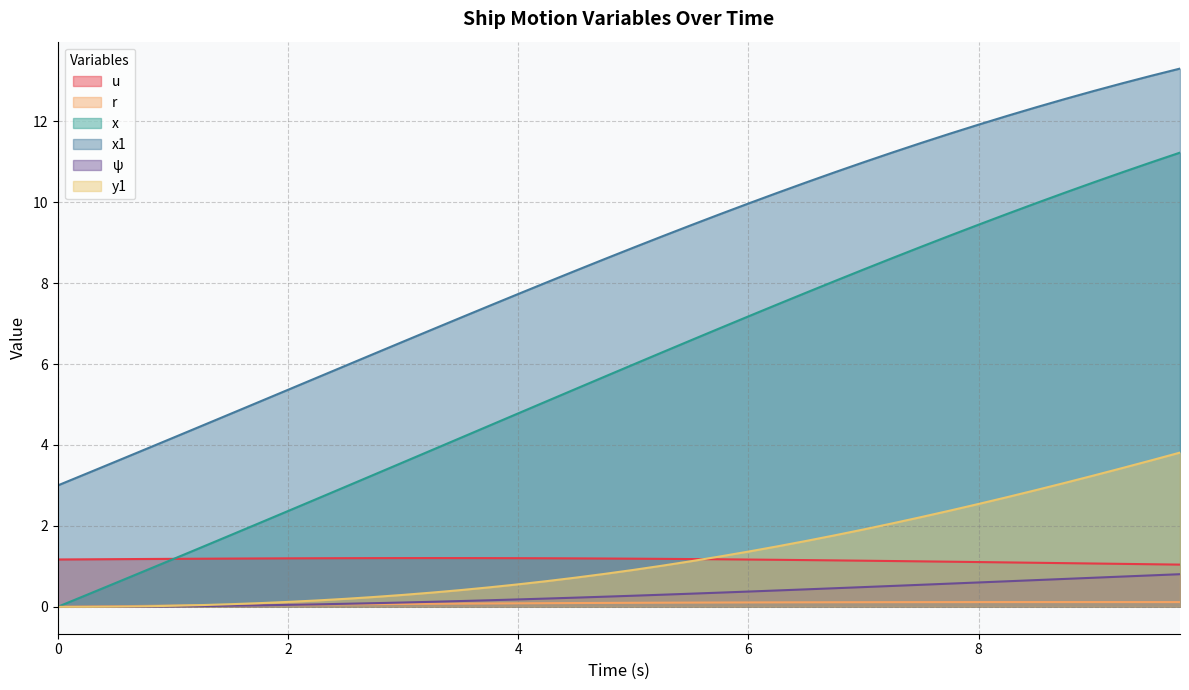

How many times do u and x cross each other?

1